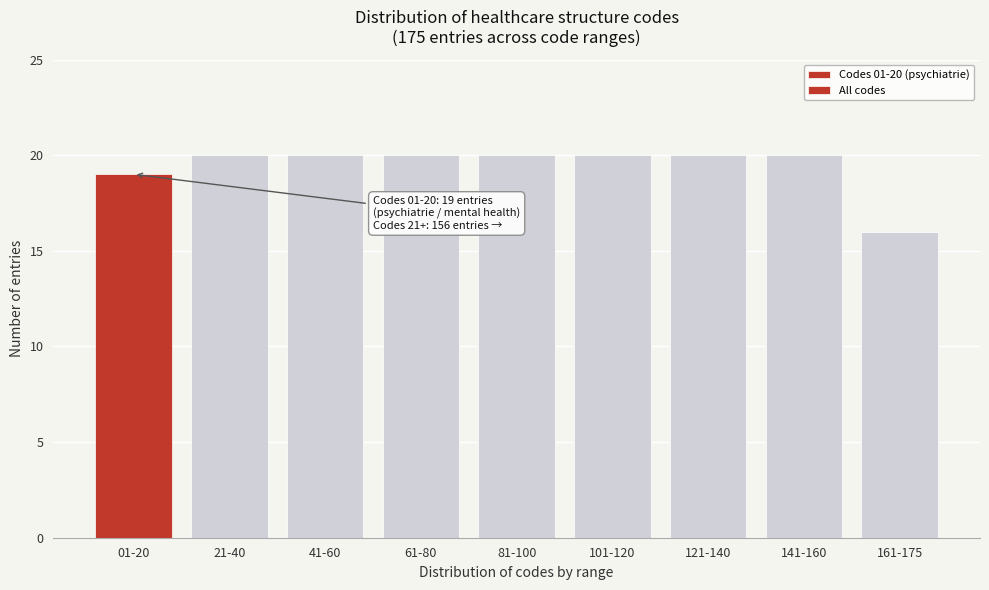

Reading left to right, transcribe all the data shown in this chart.

01-20=19	21-40=20	41-60=20	61-80=20	81-100=20	101-120=20	121-140=20	141-160=20	161-175=16